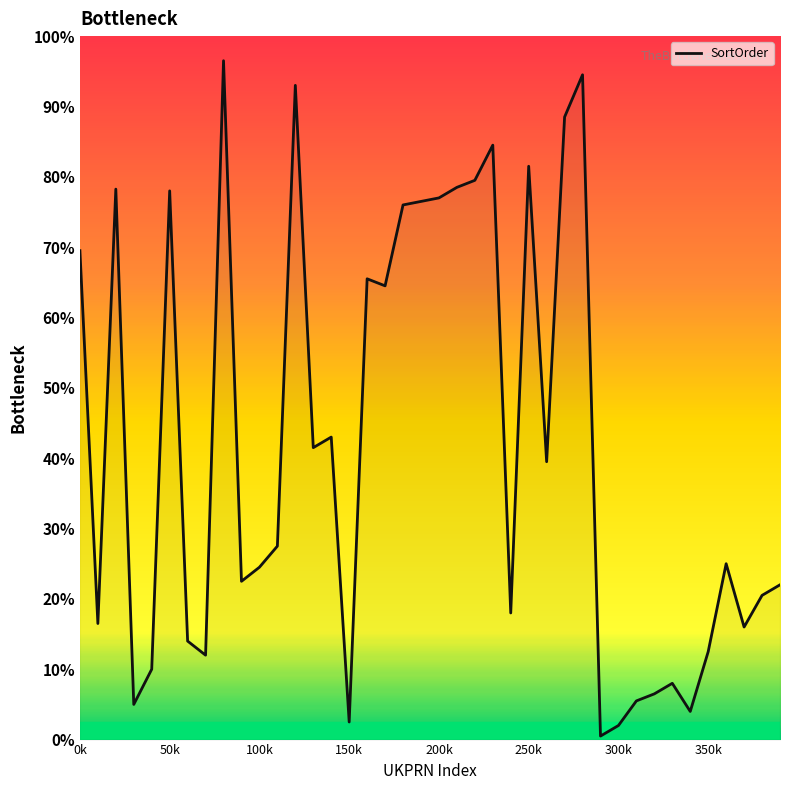

Does the chart have visible grid lines?

No